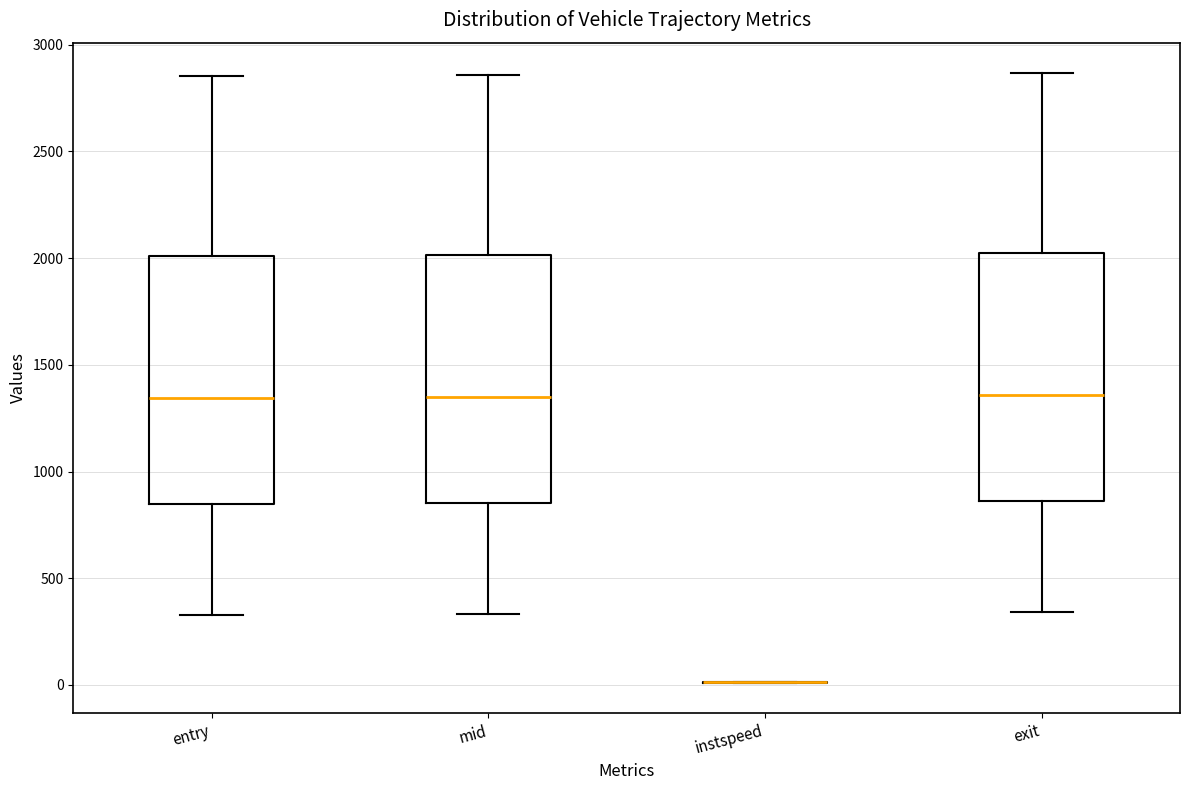

Reading left to right, transcribe this box plot: for each box, give where its median line is, the range the box spans, and where its two whiskers end, as read against the y-axis. The values are not printed on the chart, so give them approximately, as read against the axis.

entry: median 1350, box 850 to 2000, whiskers 350 to 2850
mid: median 1350, box 850 to 2000, whiskers 350 to 2850
instspeed: box collapsed to a line at 0, whiskers 0 to 0
exit: median 1350, box 850 to 2000, whiskers 350 to 2850